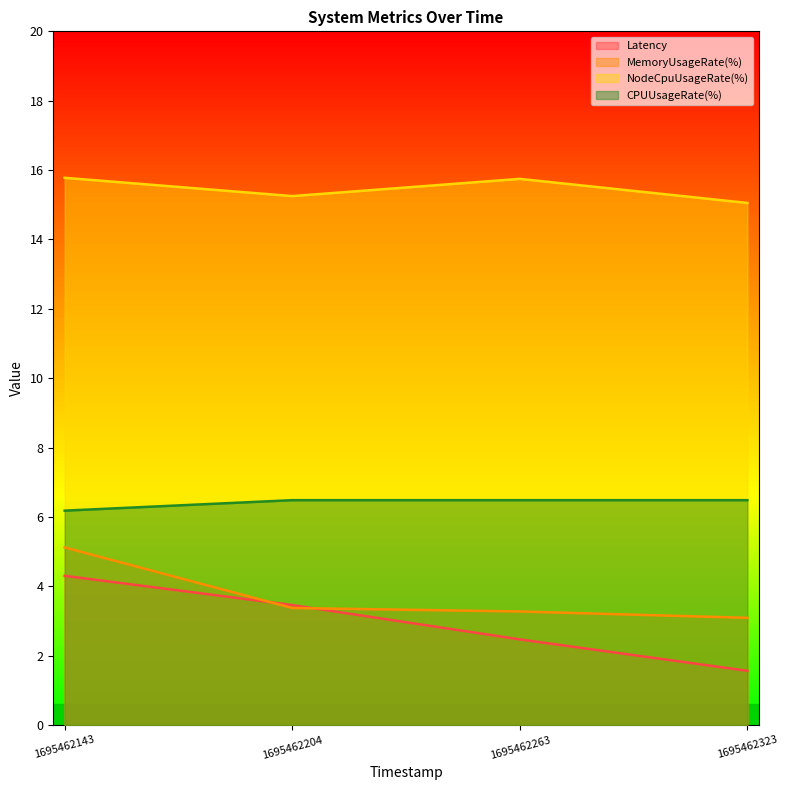

Is it true that Latency equals 2.3 at 1695462323?

False